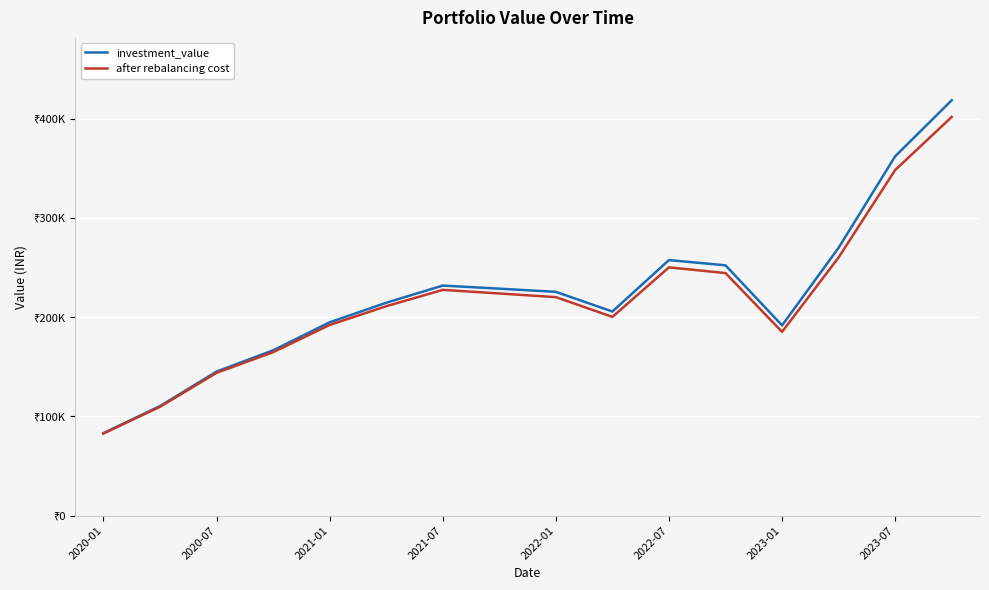

Which category has the lowest value in the investment_value series?

2020-01